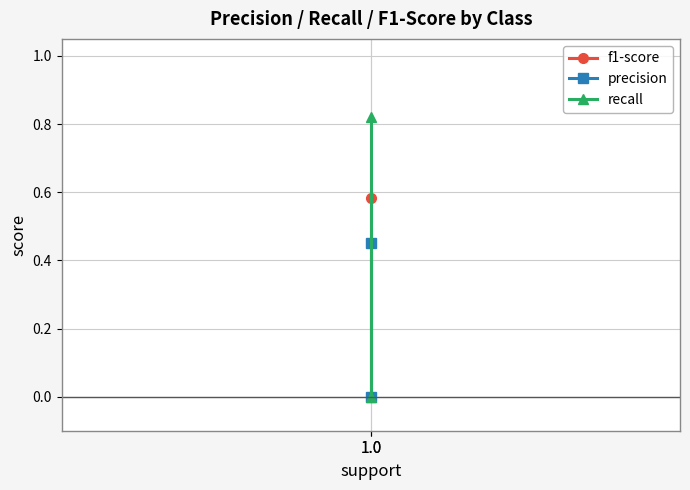

What is the maximum value for precision?

0.5